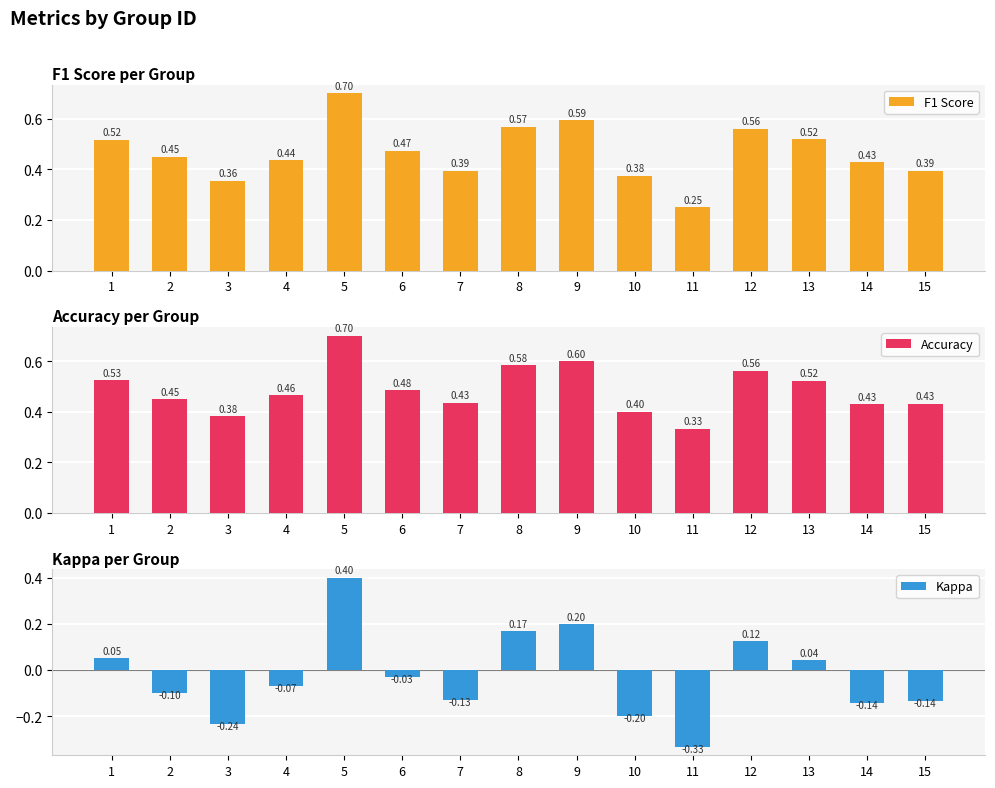

True or false: F1 Score has a value of 0.5 at 10.

False